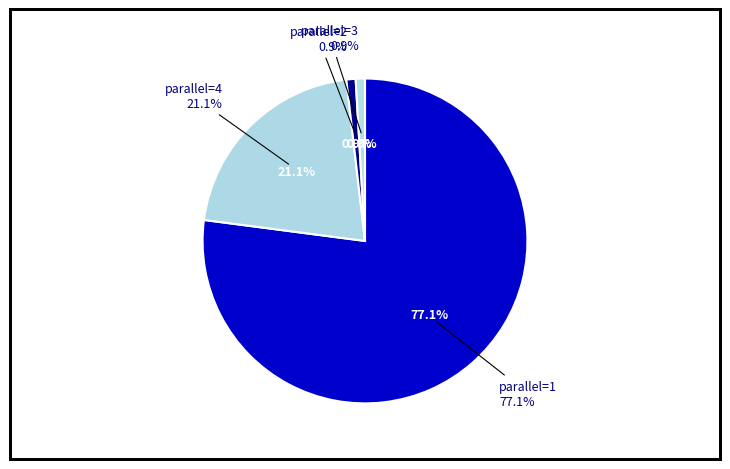

To the nearest percent, what is the difference between the 2 and 1 slice percentages?

76%